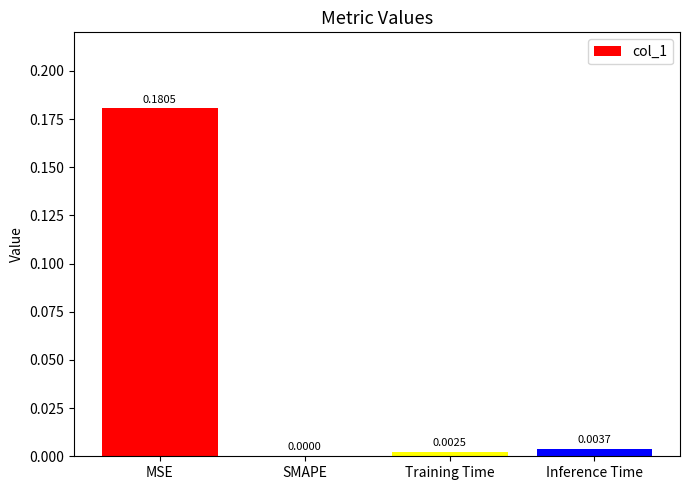

Which has a higher value, MSE or SMAPE?

MSE